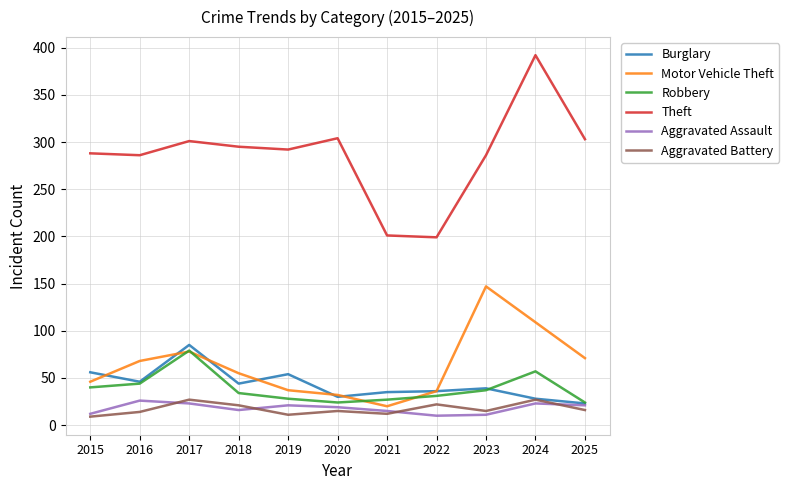

What is the minimum value for Motor Vehicle Theft?

20